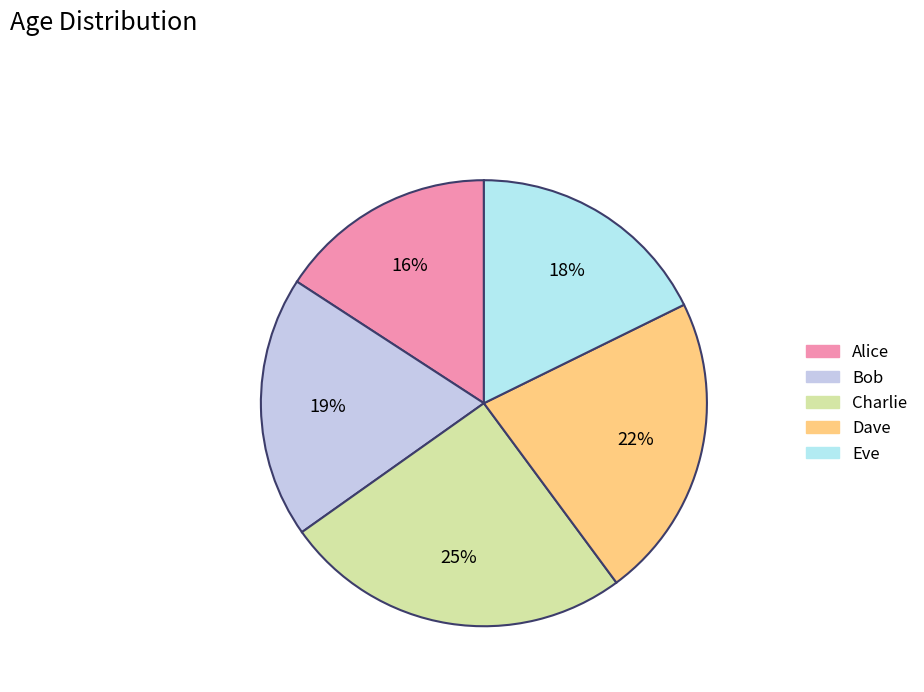

Which category has the biggest portion of the pie?

Charlie